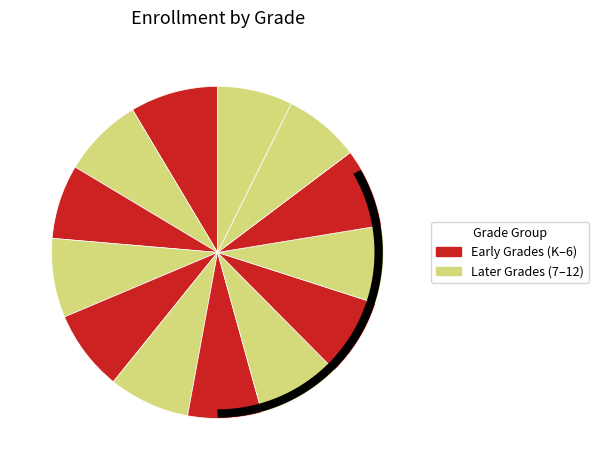

Is Grade 1 the majority of the pie?

No